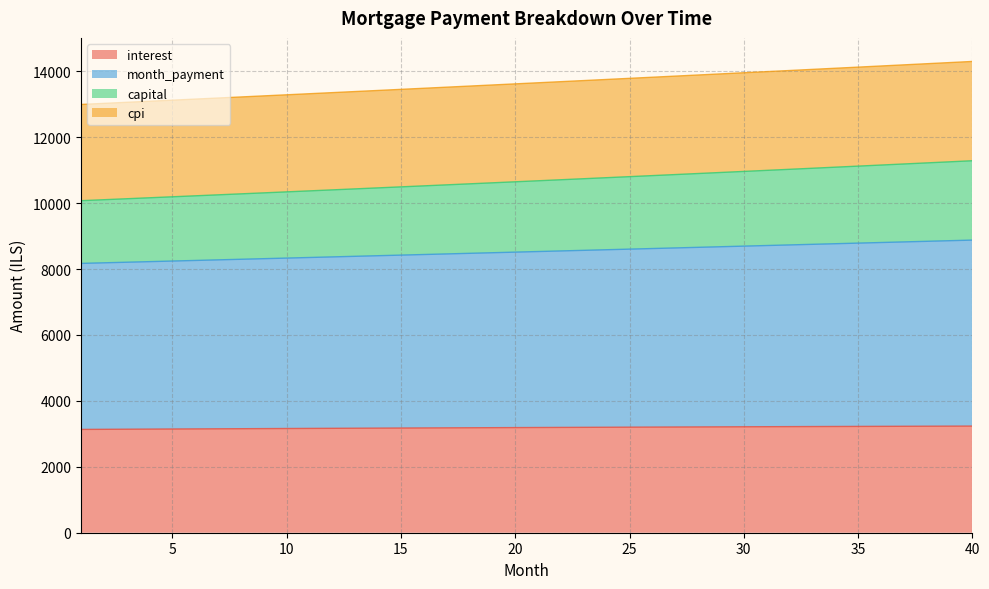

Does the chart have visible grid lines?

Yes